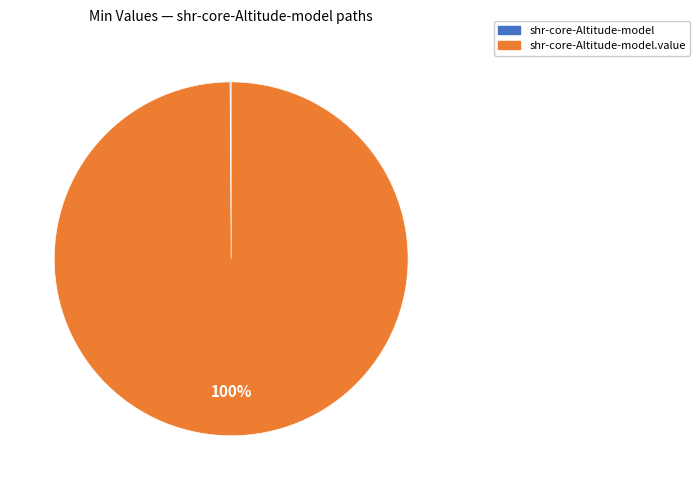

To the nearest percent, what is the difference between the largest and smallest slice percentages?

100%